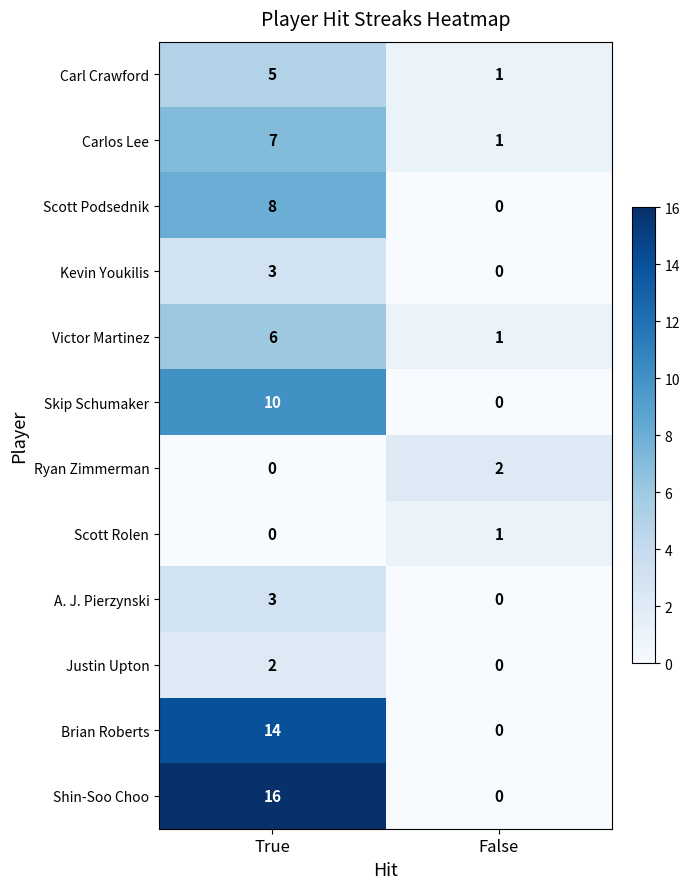

What is the maximum value shown in the chart?

16